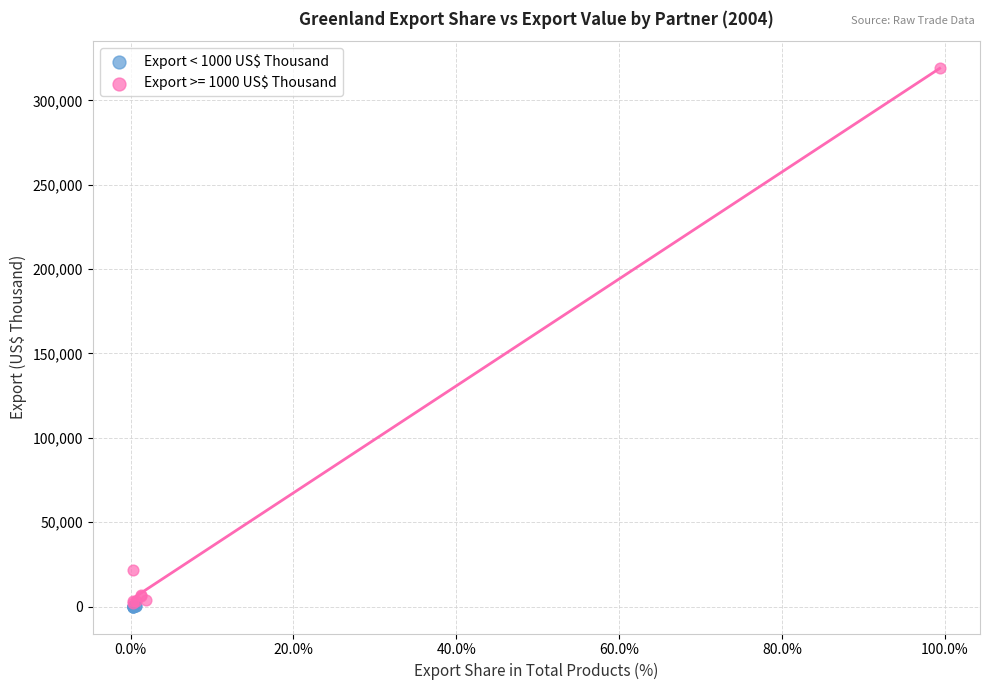

Which series contains the highest Y value?

Export >= 1000 US$ Thousand